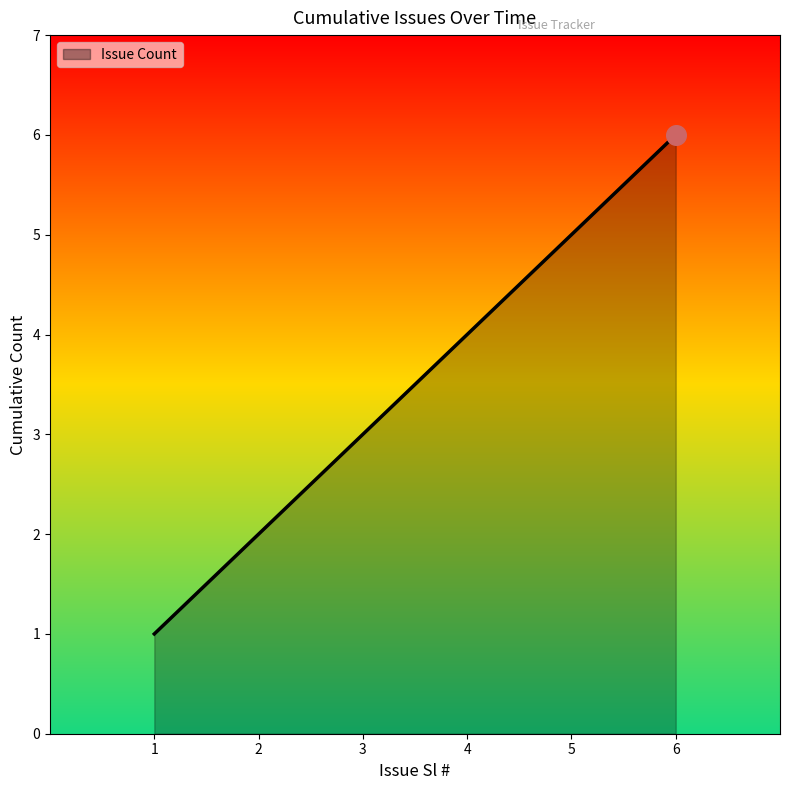

Approximately how many times larger is the value at 3 compared to 5?

0.6